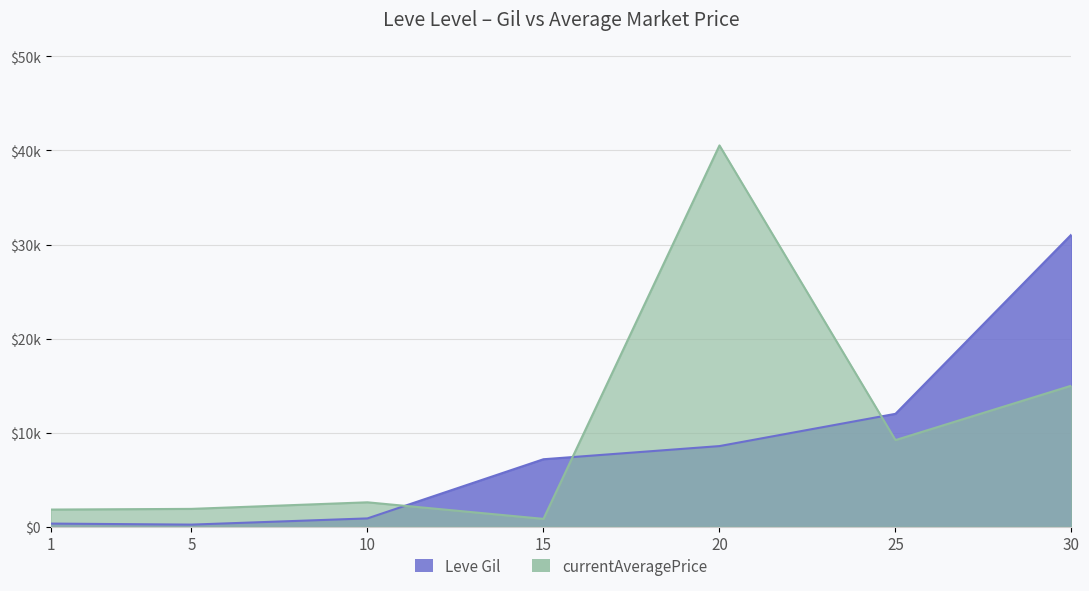

What value does the currentAveragePrice series have at 15, to the nearest 100?

800